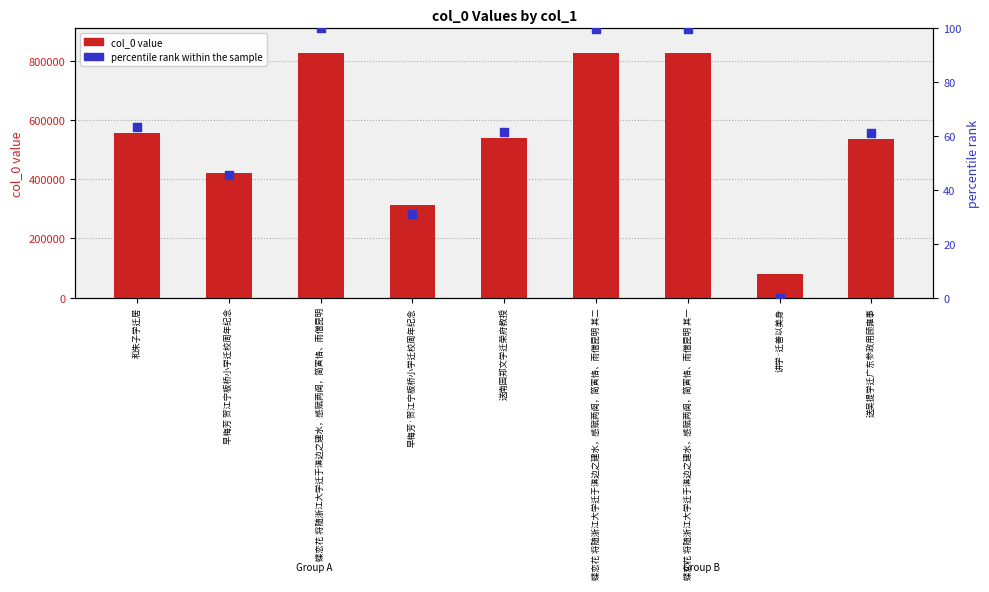

Which series contains the highest Y value?

col_0 value